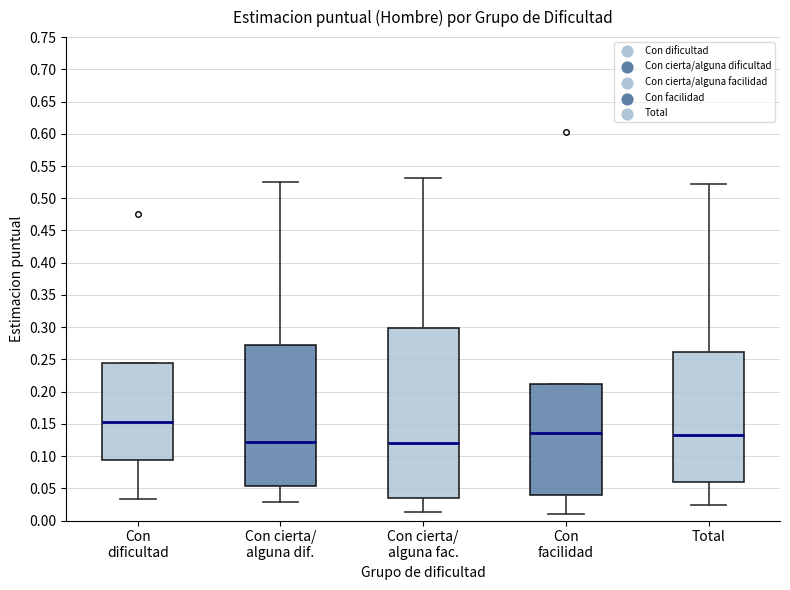

Which box is the tallest, from its lower edge to its upper edge?

Con cierta/ alguna fac.